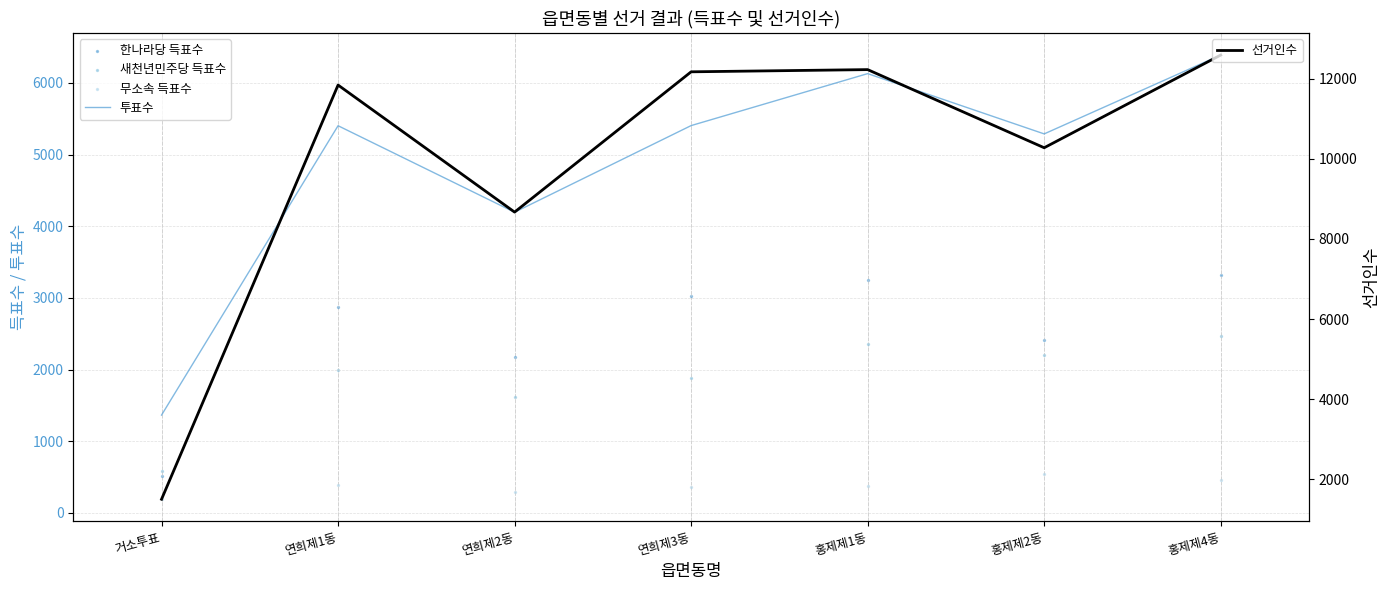

What is the total value across all series at 홍제제4동?

25219